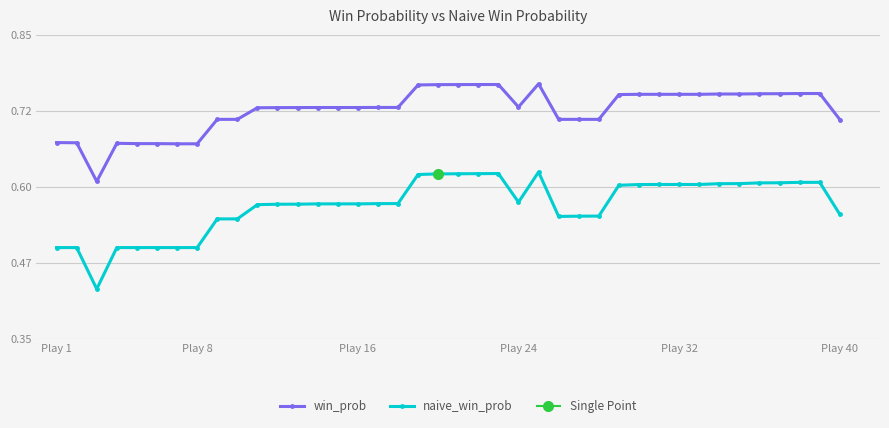

What is the lowest value of the naive_win_prob series?

0.4